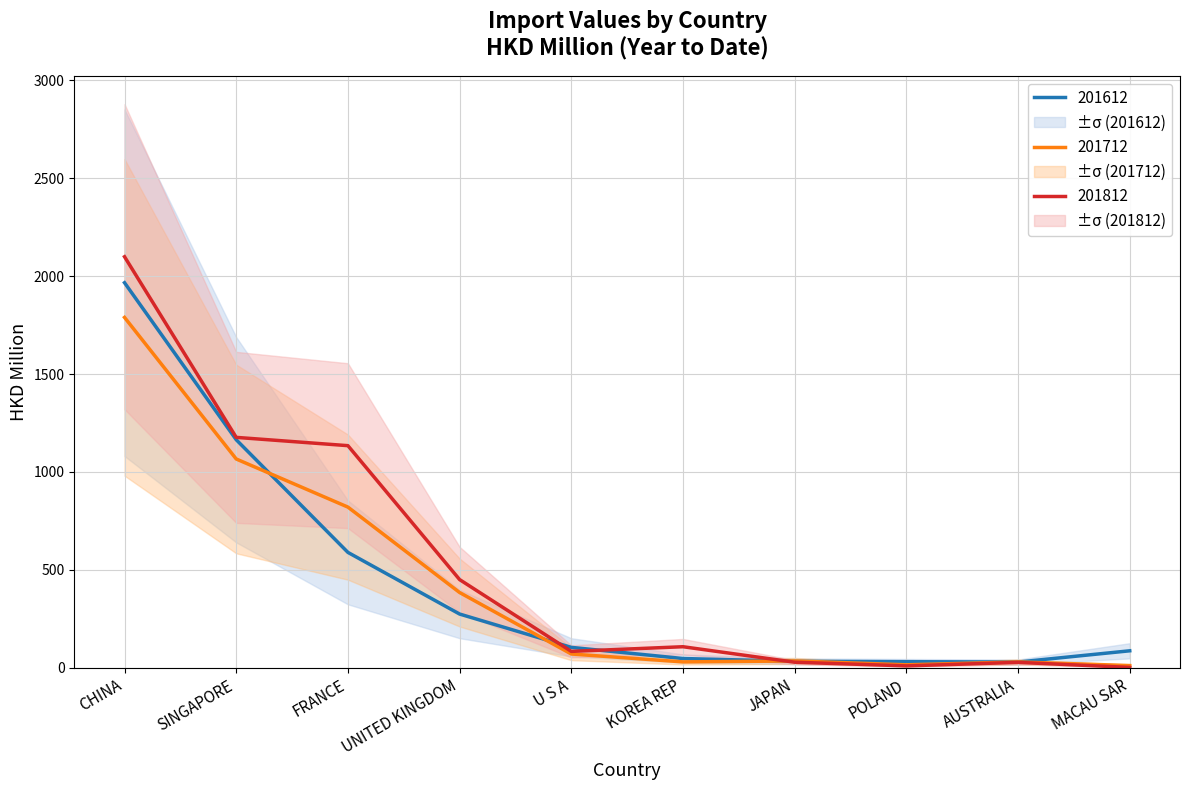

Does the chart display data point markers on the line(s)?

No